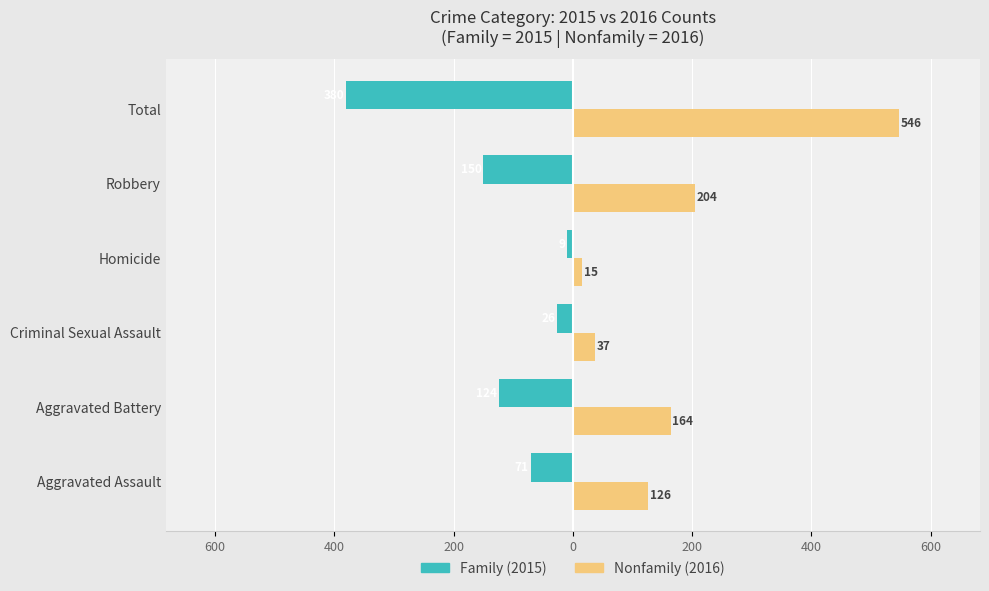

Are the bars grouped side by side (vs. stacked)?

Yes